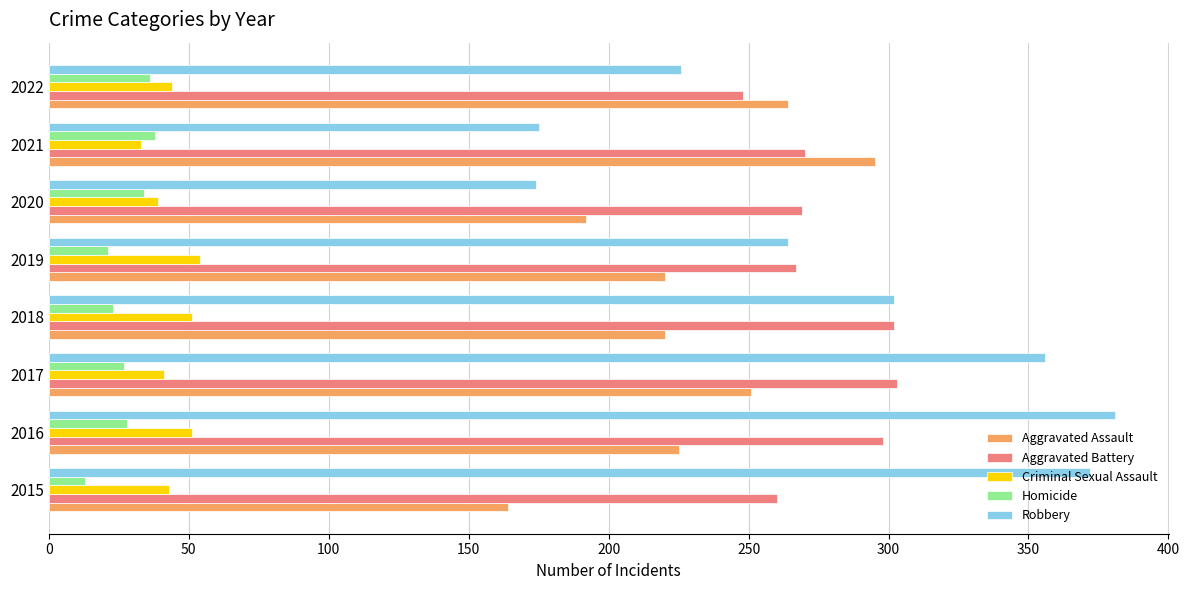

What value does the Aggravated Battery series have at 2019?

267